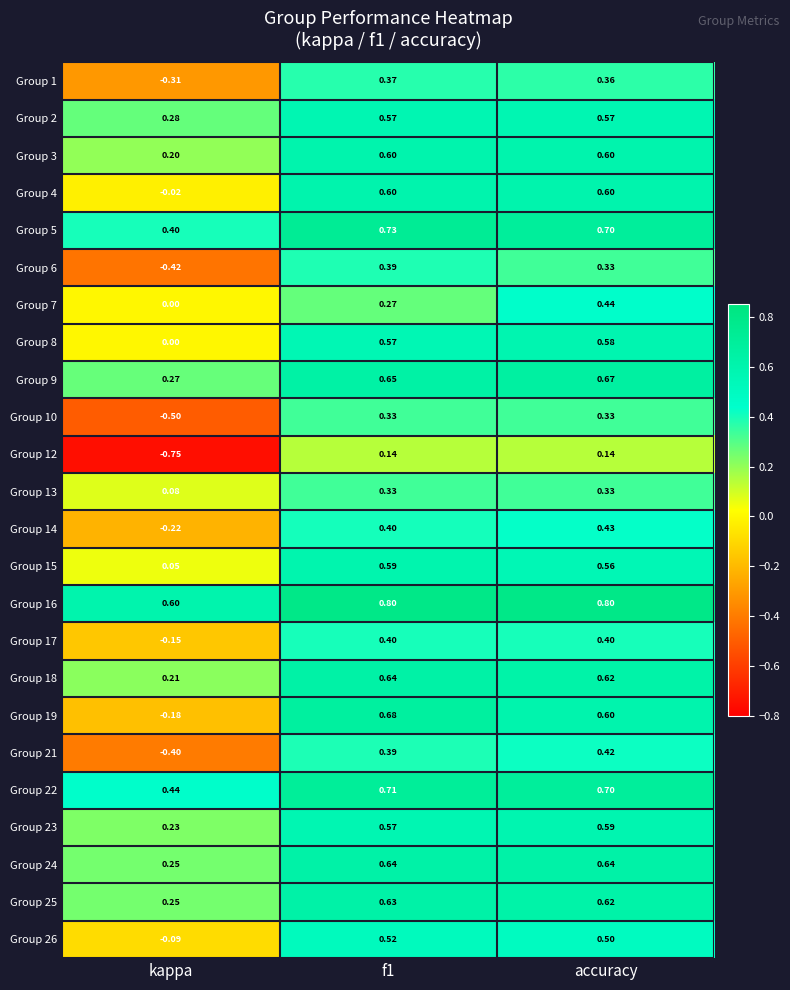

Where is Group 13 nearest to the value 0?

kappa